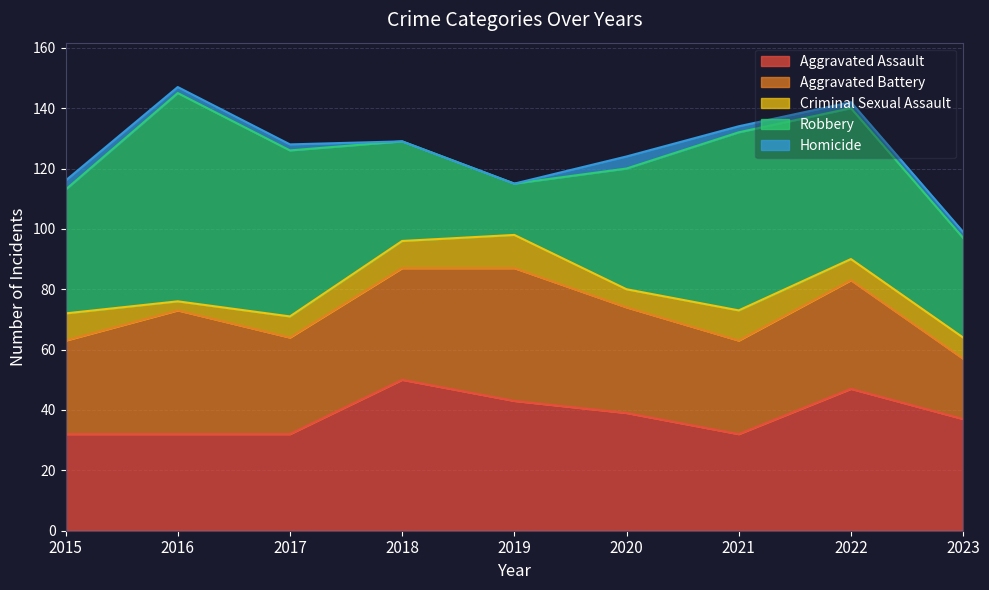

The value of Homicide at 2018 is -2. True or false?

False